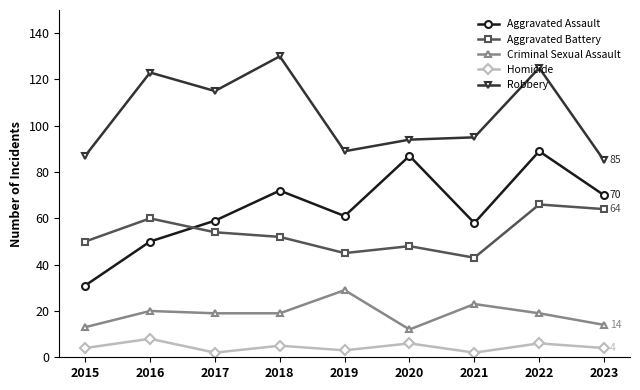

True or false: Aggravated Assault and Homicide intersect in this chart.

False